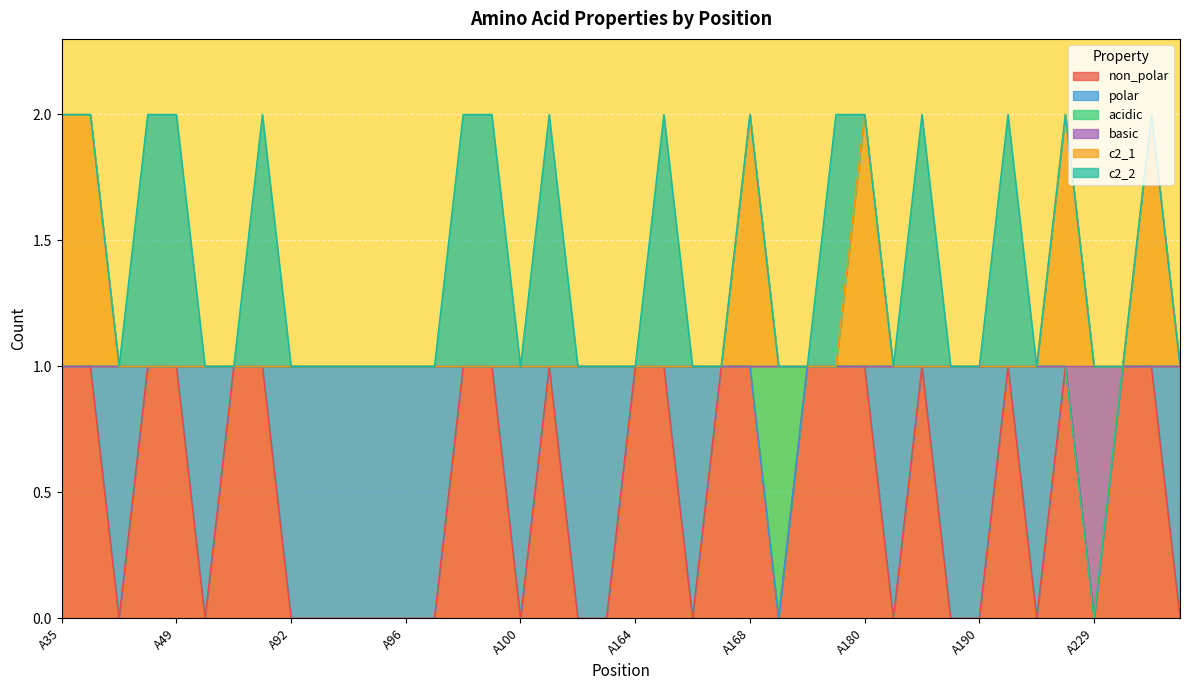

What is the sum of the c2_1 values at A49 and A90?

2